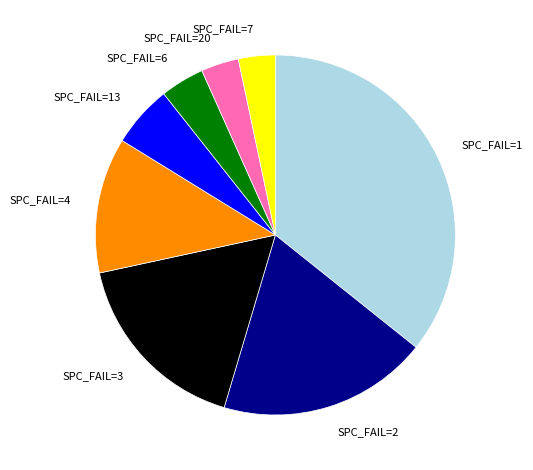

Is SPC_FAIL=3 the majority of the pie?

No